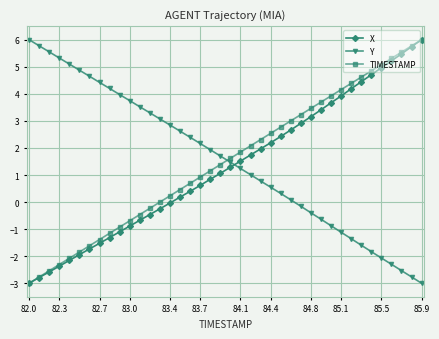

True or false: Y and TIMESTAMP intersect in this chart.

True